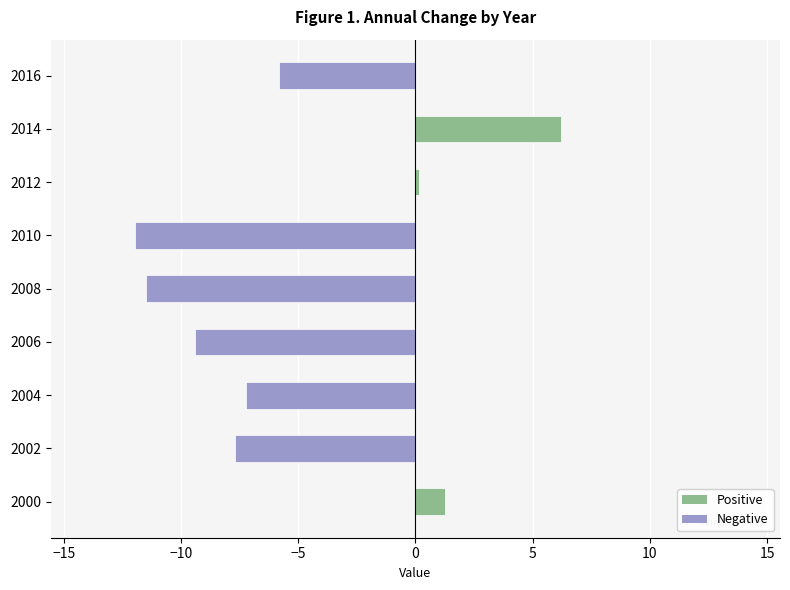

True or false: the data shows -3.4 at 2004.

False